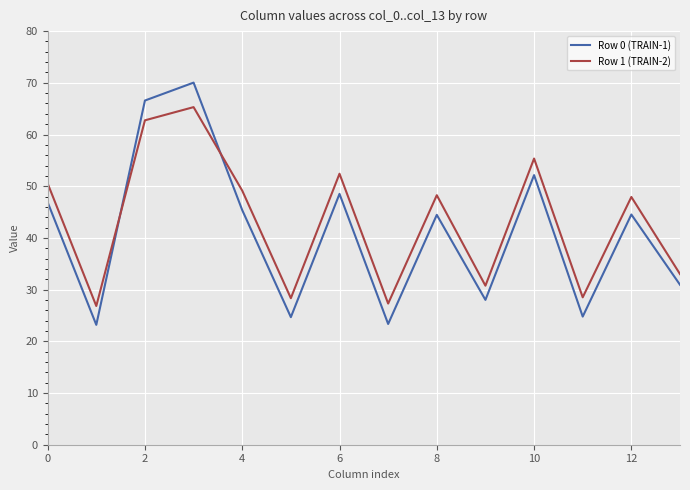

How many times do Row 1 (TRAIN-2) and Row 0 (TRAIN-1) cross each other?

2